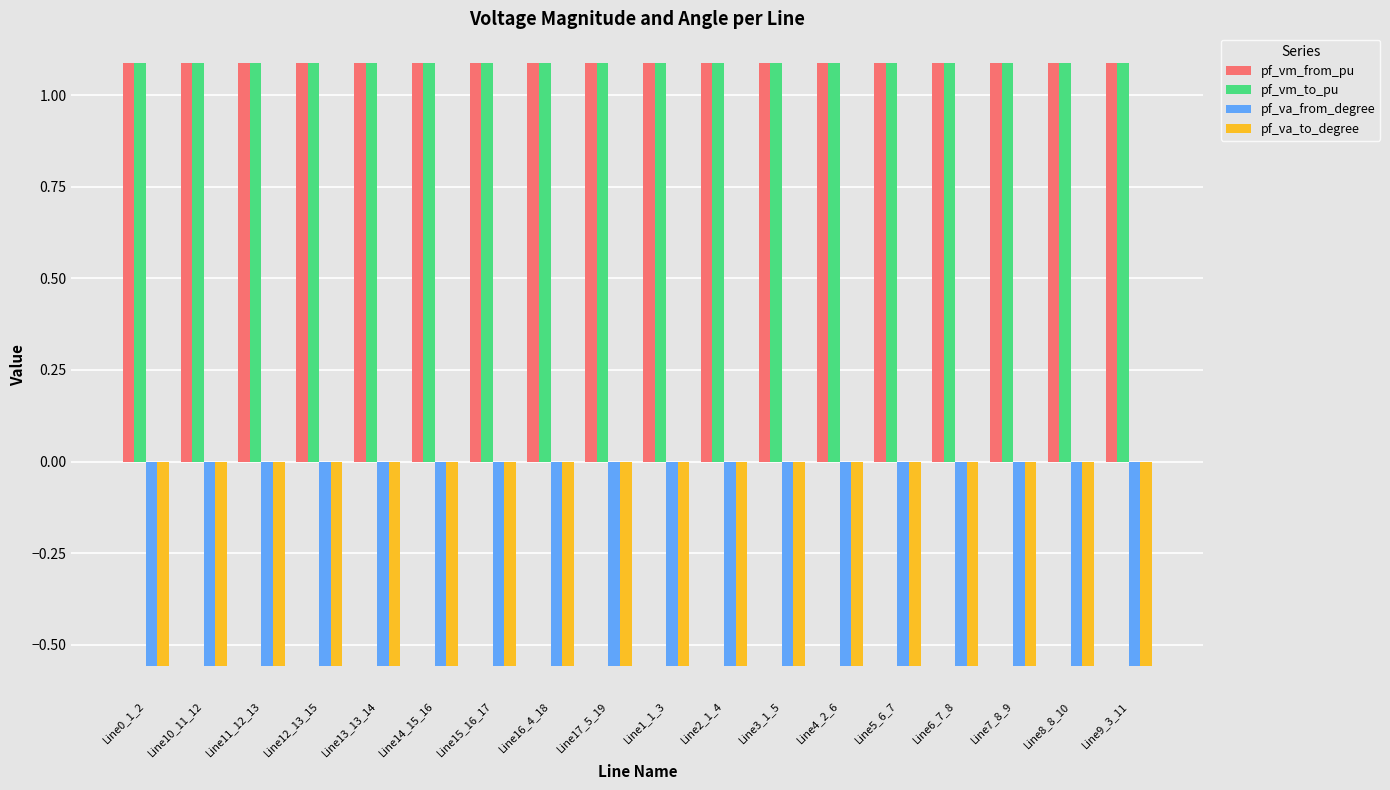

The pf_vm_to_pu series shows 1.1 at Line12_13_15. True or false?

True